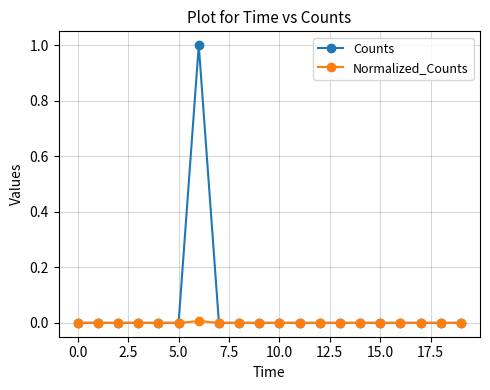

Which series has the largest range (max minus min)?

Counts